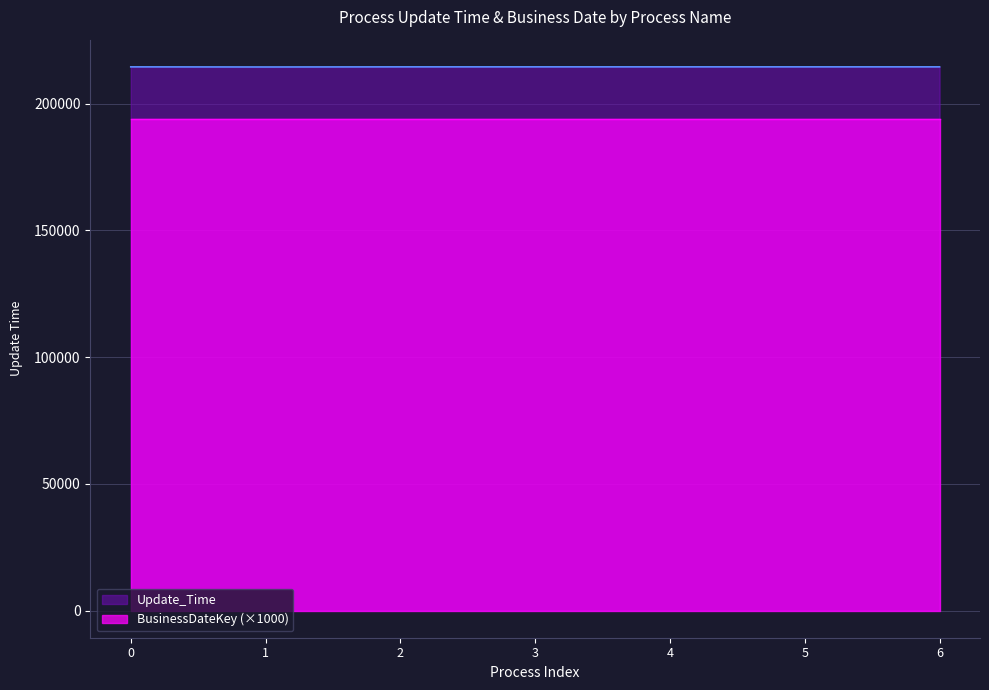

What is the smallest value displayed?

194000